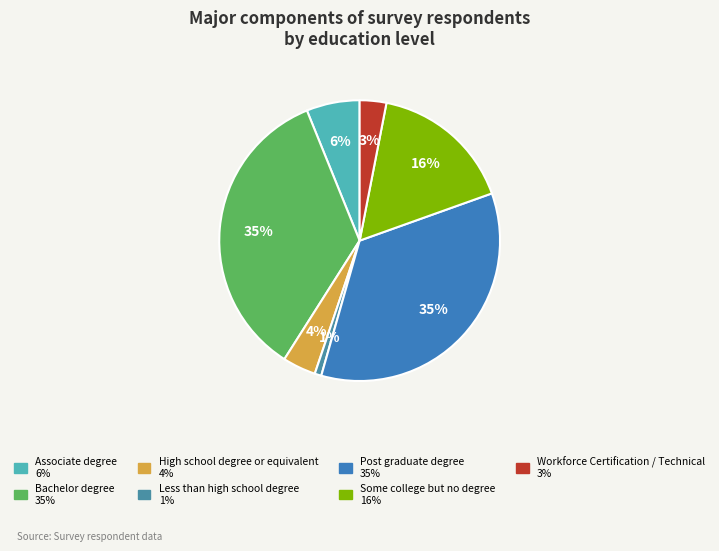

How many segments does this pie chart have?

7